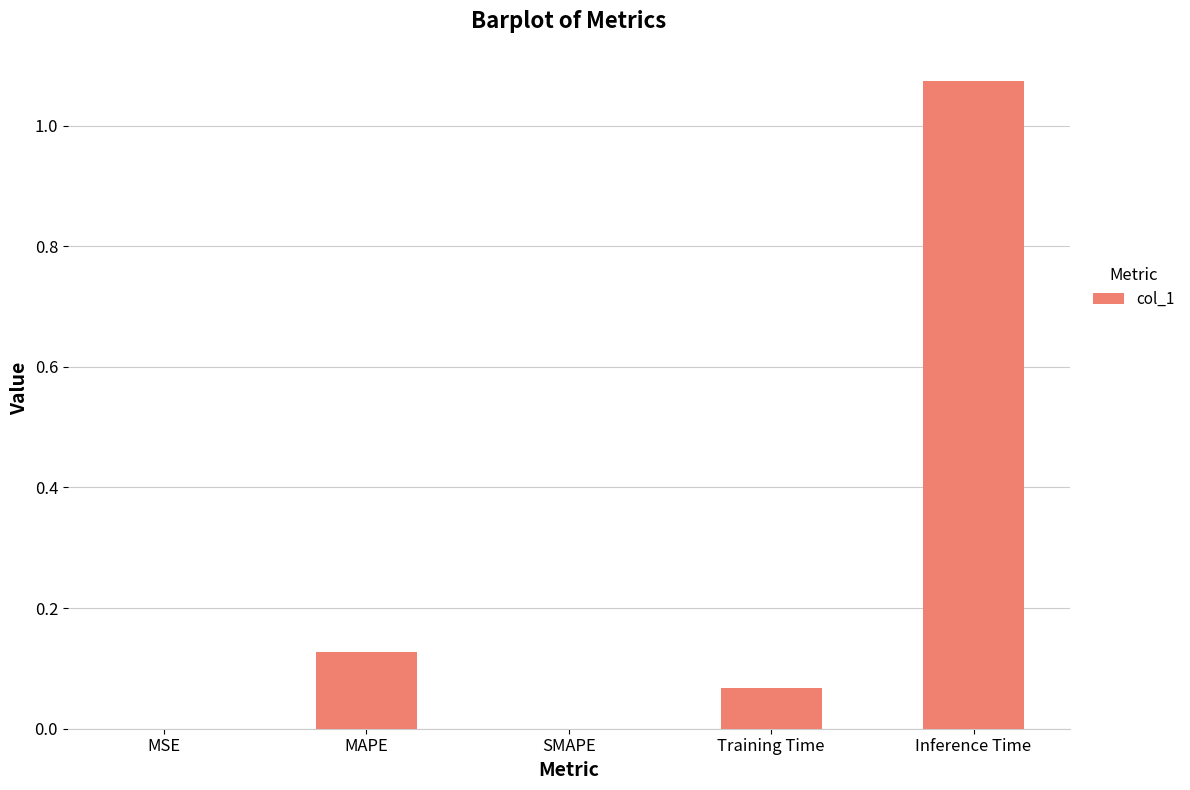

Which has a higher value, MAPE or Training Time?

MAPE